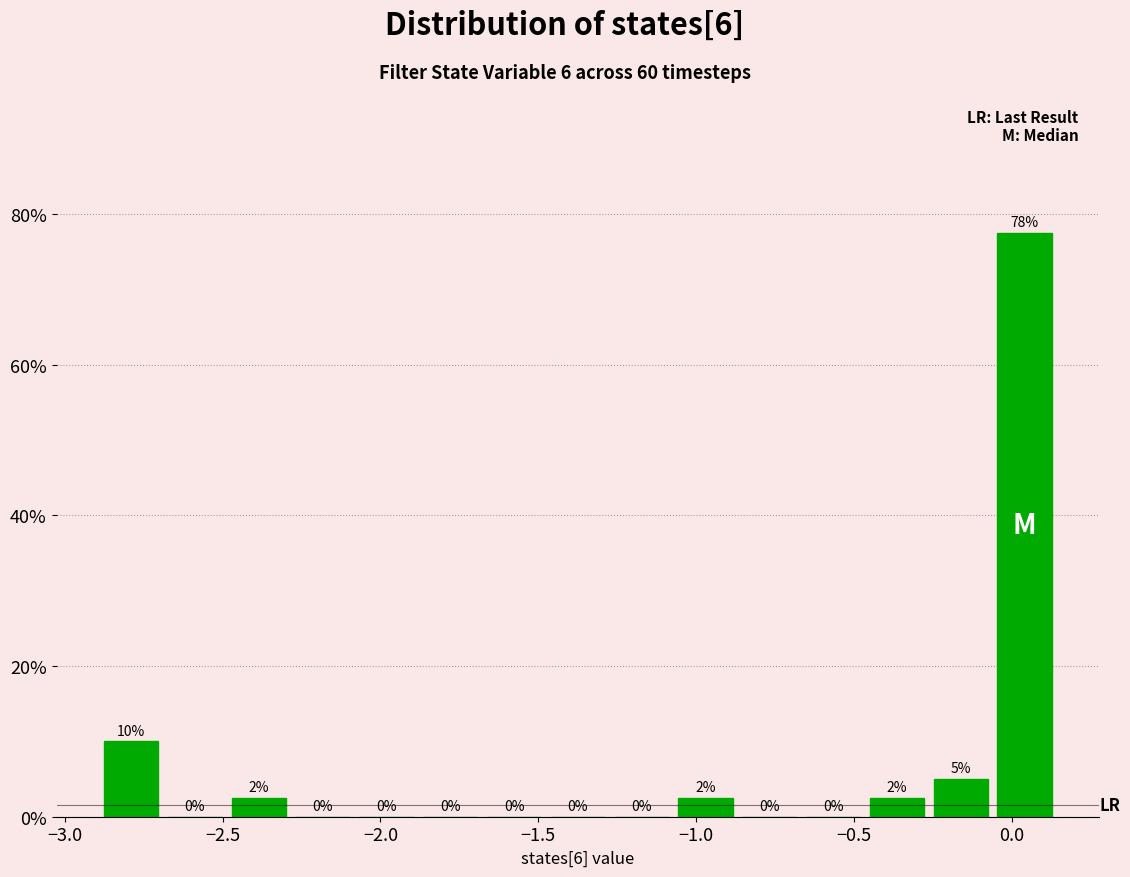

Over which range of the x-axis is the bar tallest?

-0.05 to 0.15